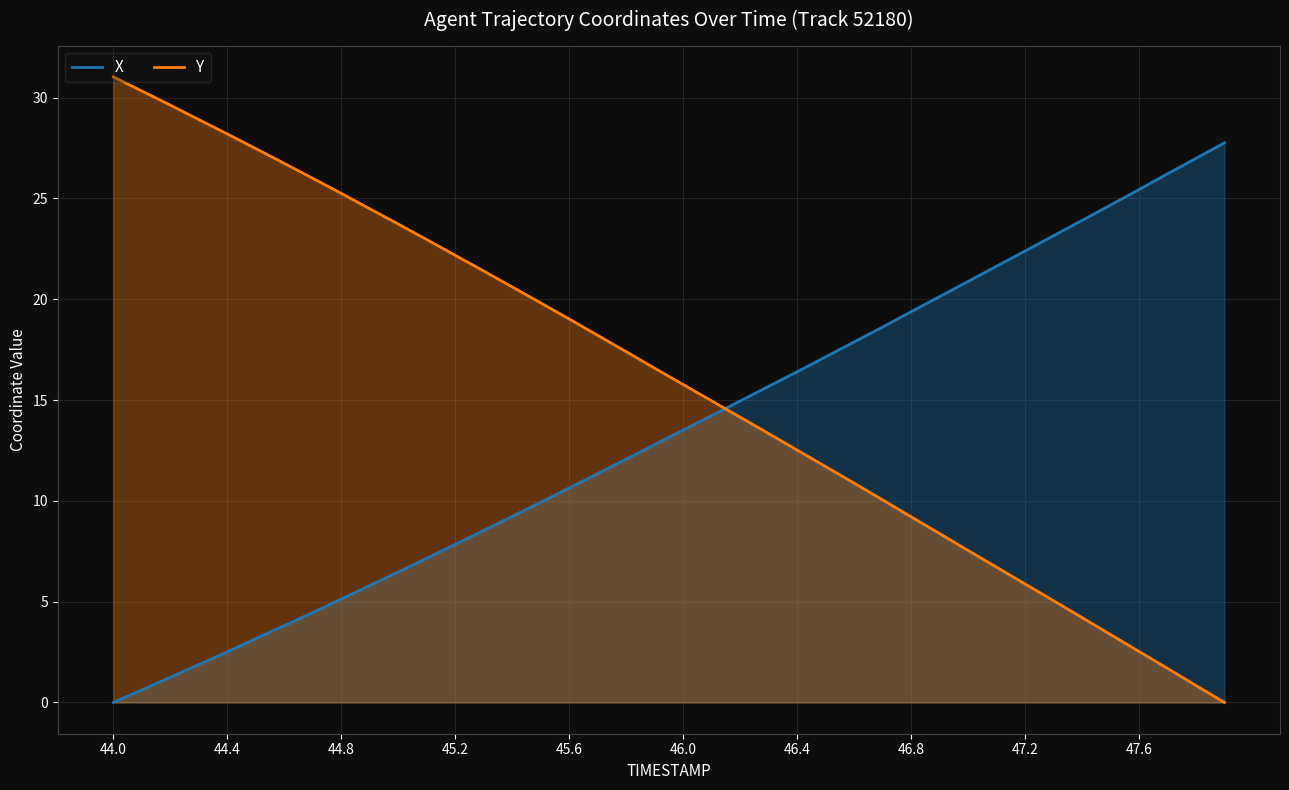

At which category does the chart reach its peak across all series?

44.0